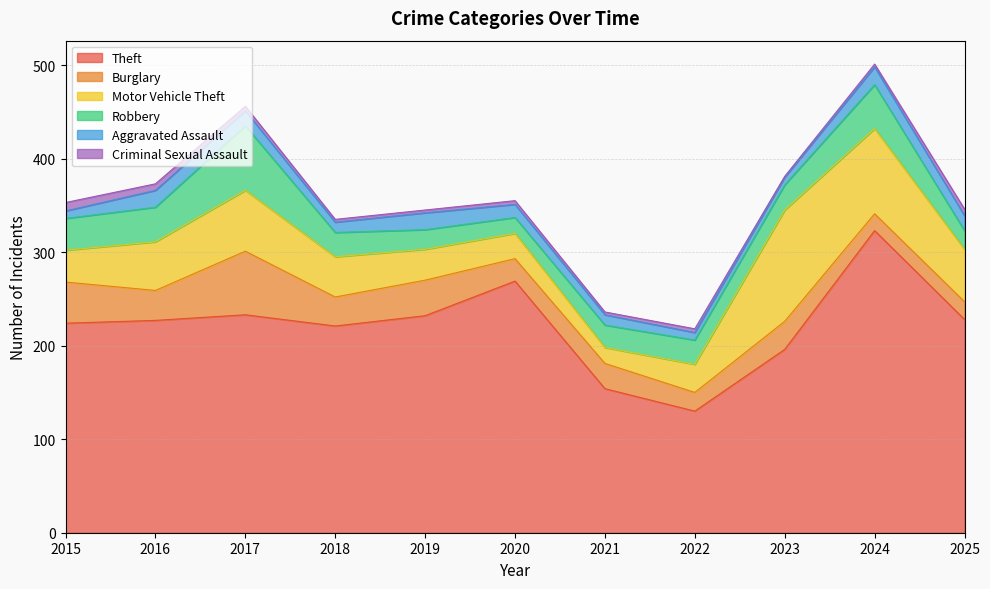

Which series has the largest total across all categories?

Theft